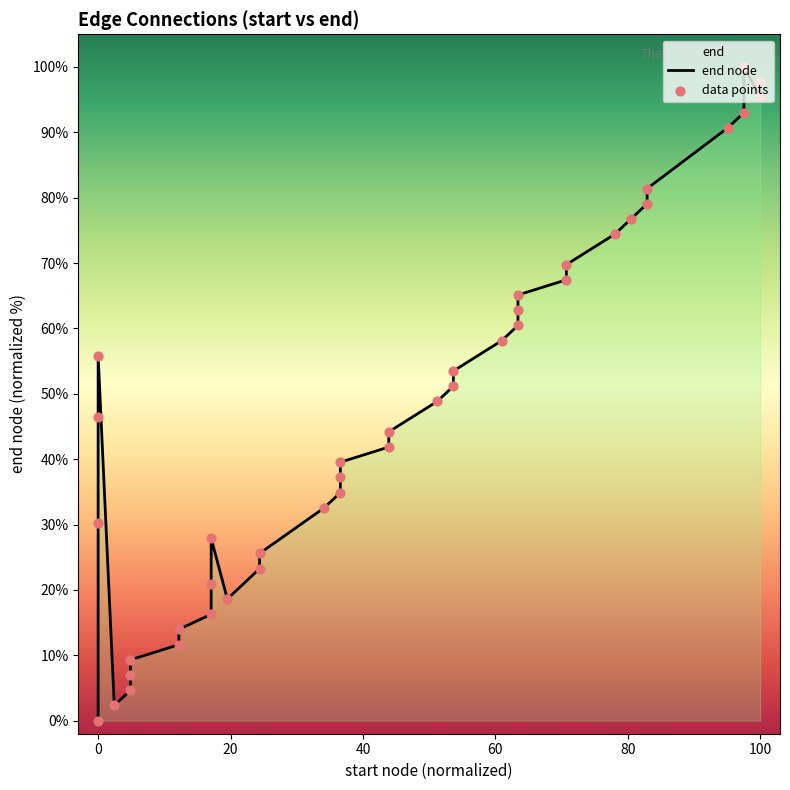

What are all the series names shown in the legend?

end node, data points